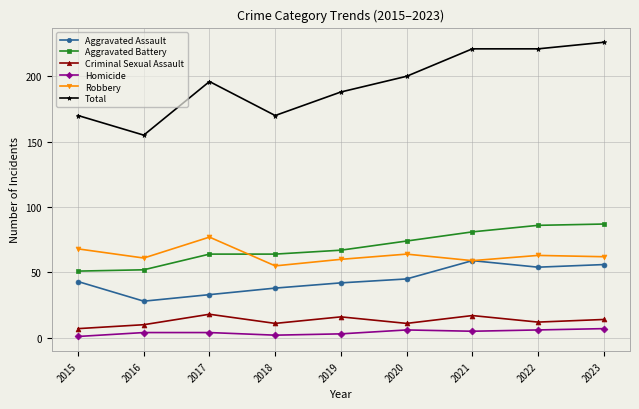

How many lines are shown in the chart?

6